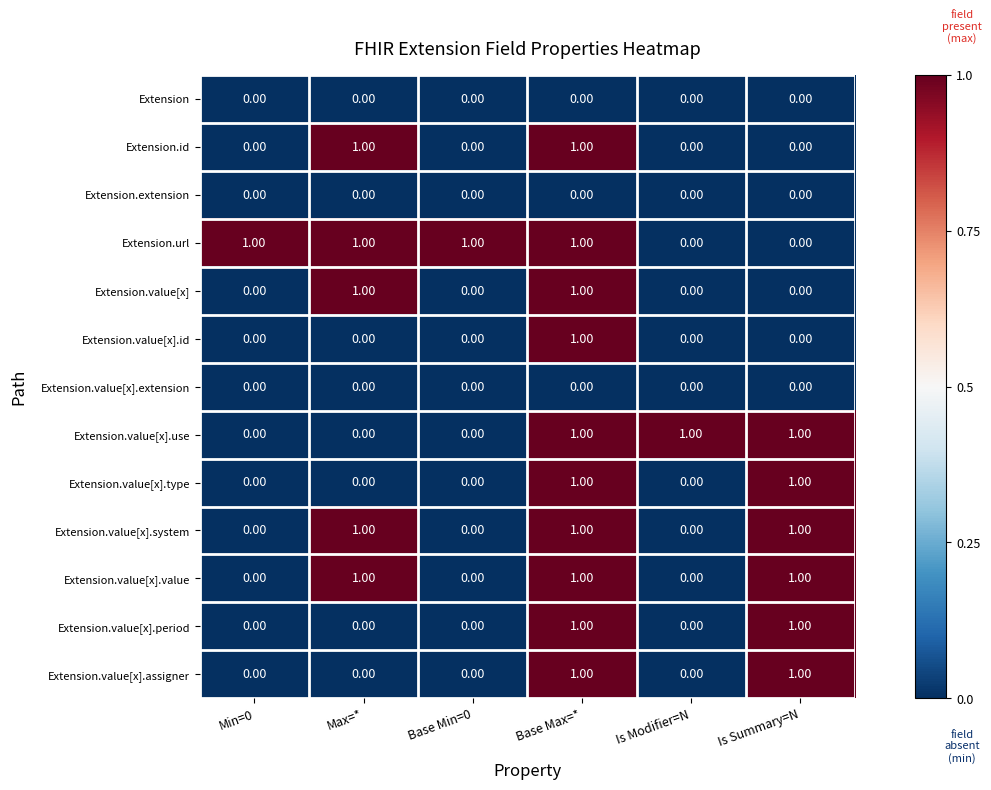

At how many categories does at least one series exceed 0?

6